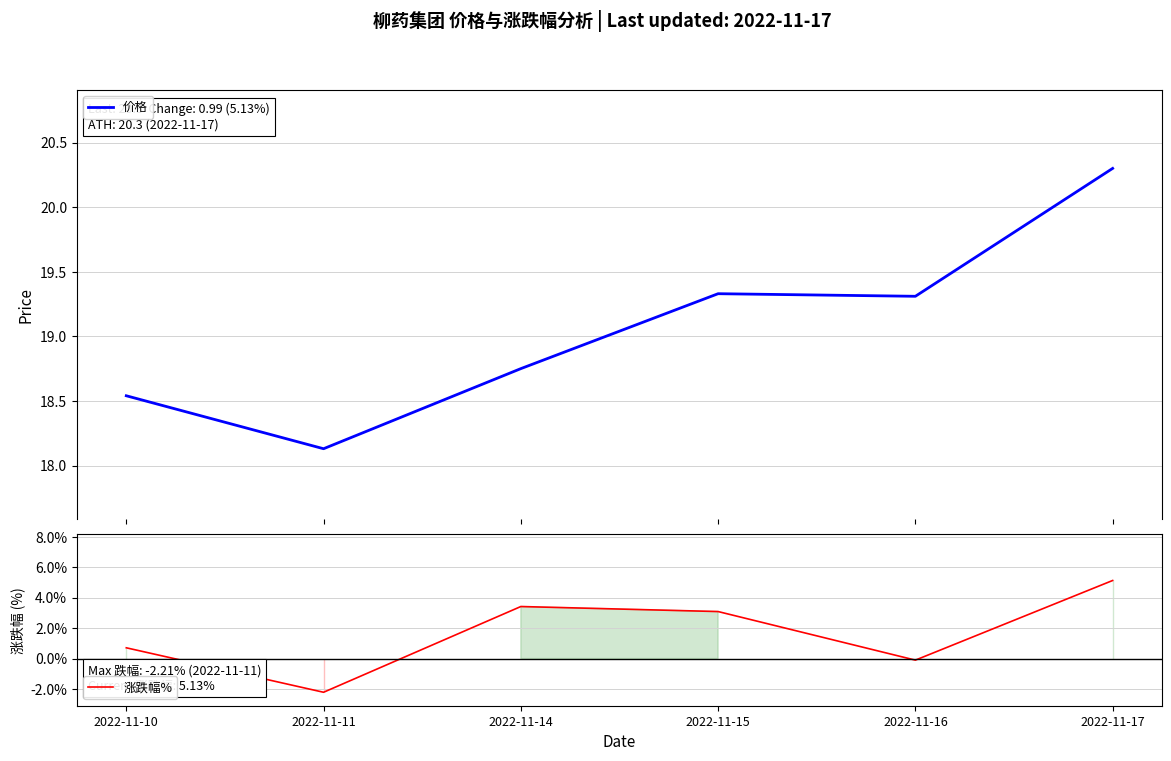

Which series has the largest total across all categories?

价格